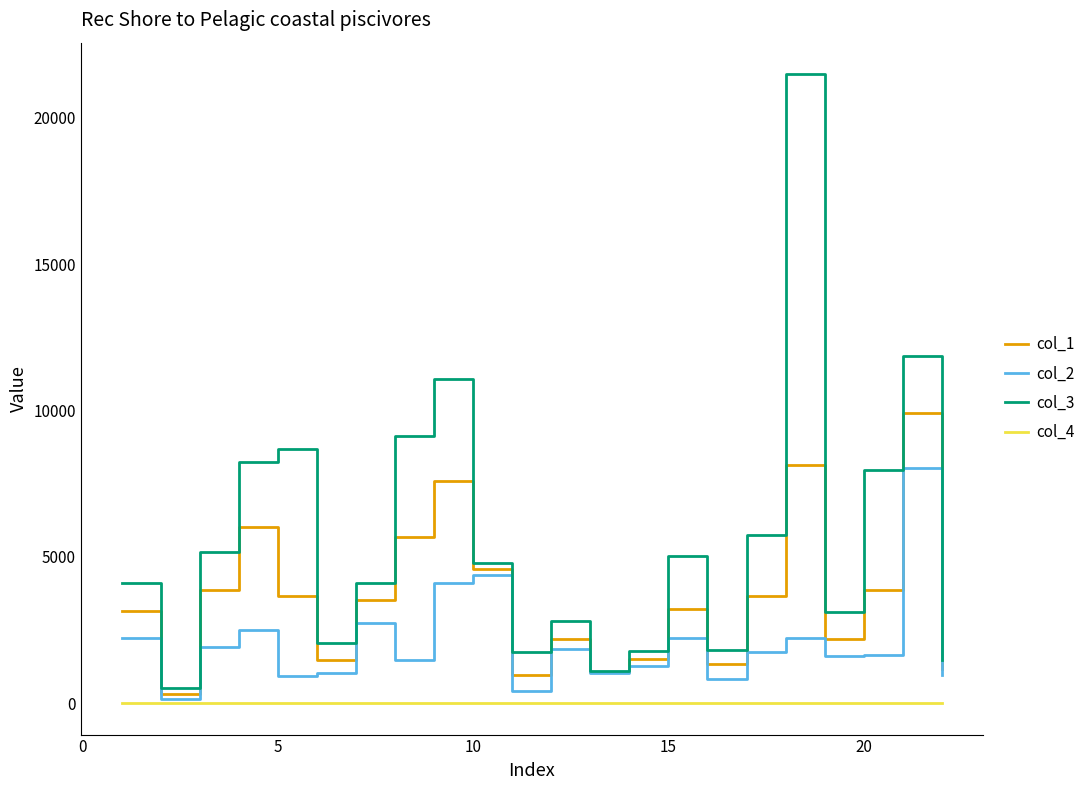

True or false: col_4 and col_3 cross at least once.

False